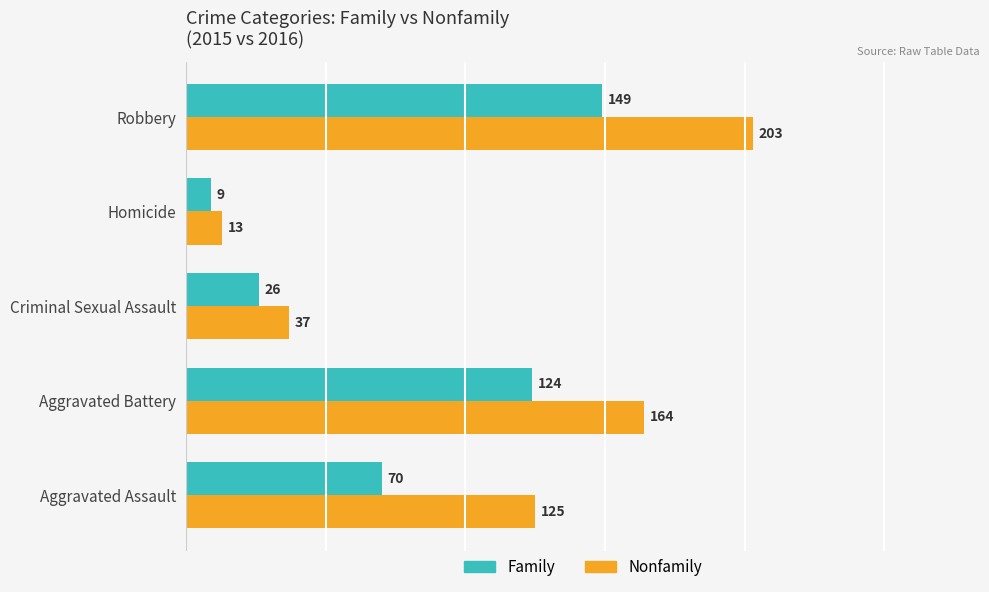

Rank the series by their average value, from highest to lowest.

Nonfamily, Family